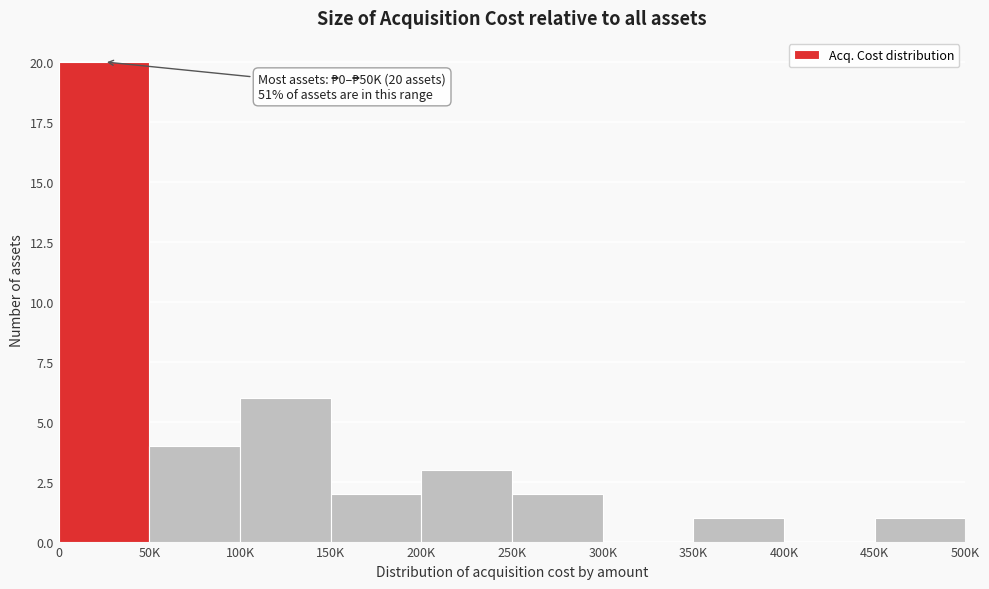

Reading right to left, extract all data points from this chart.

450K=1	400K=0	350K=1	300K=0	250K=2	200K=3	150K=2	100K=6	50K=4	0=20